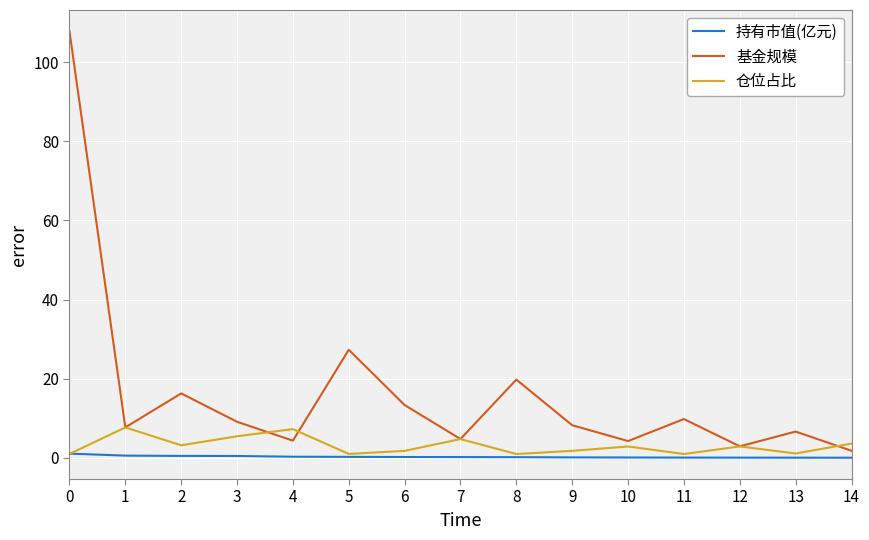

What are all the series names shown in the legend?

持有市值(亿元), 基金规模, 仓位占比